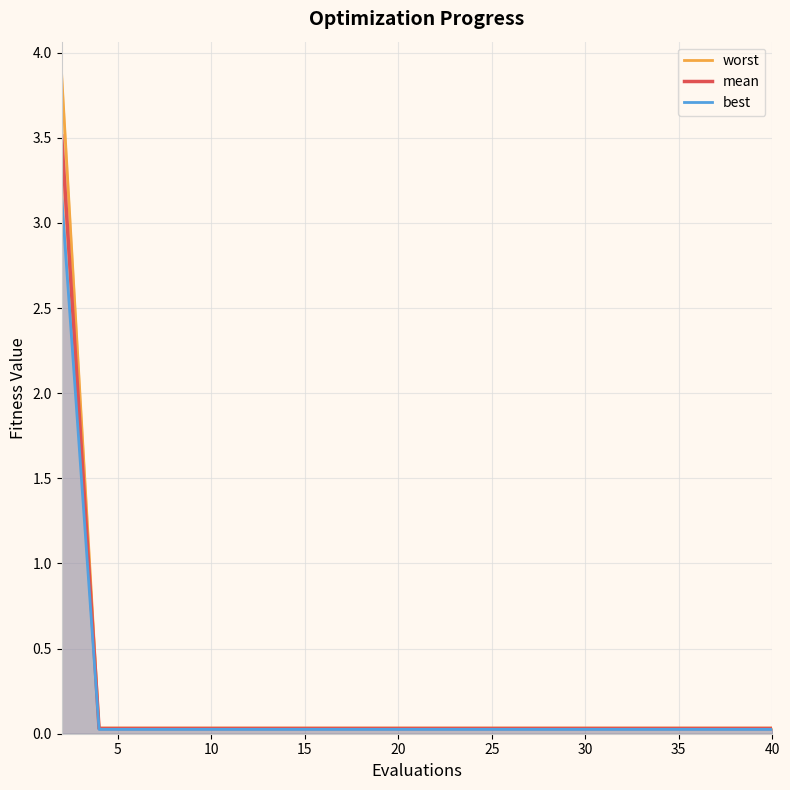

Which series has the widest spread of values?

worst